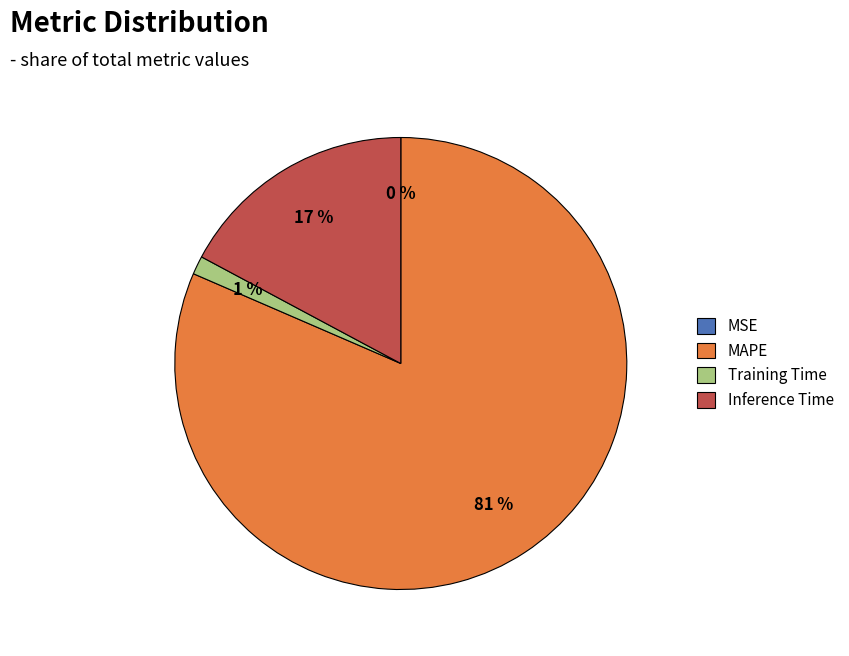

What percentage is the Inference Time slice, to the nearest percent?

17%